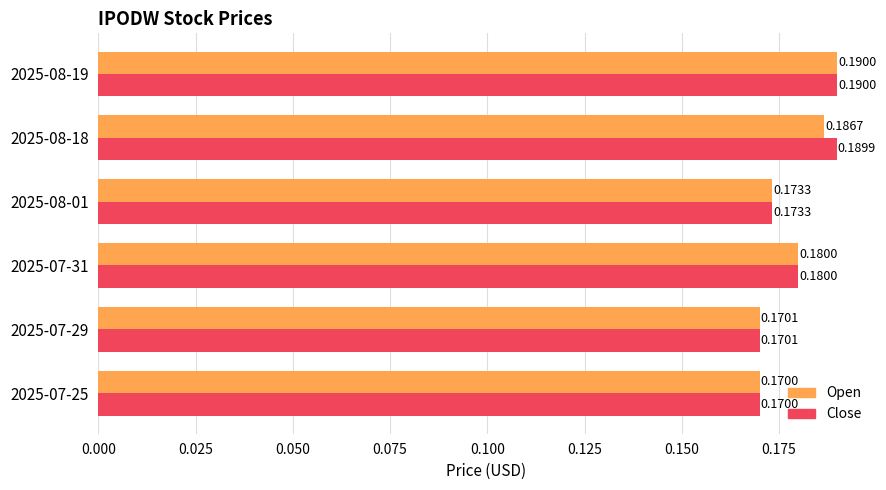

How many distinct data groups are displayed?

2